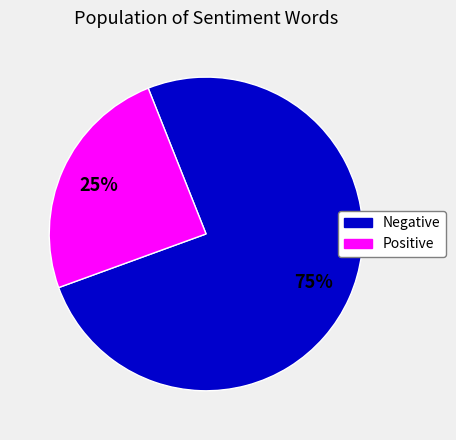

Count the number of slices in the pie.

2